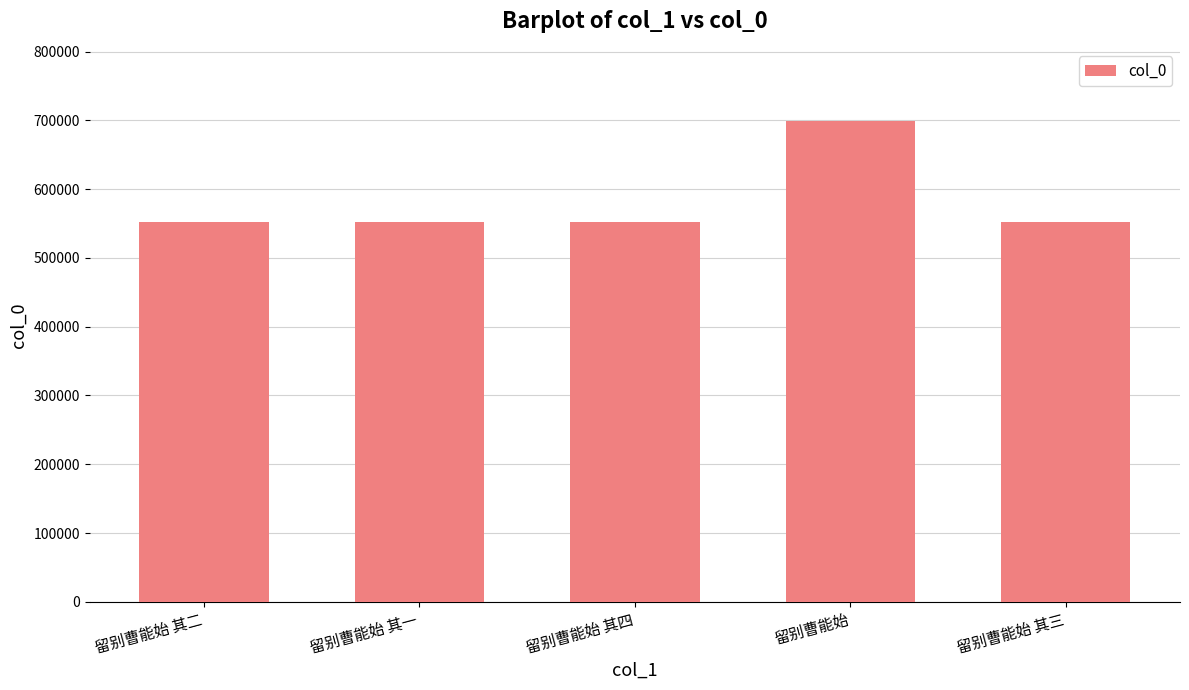

What is the ratio of the value at 留别曹能始 to the value at 留别曹能始 其三?

1.3